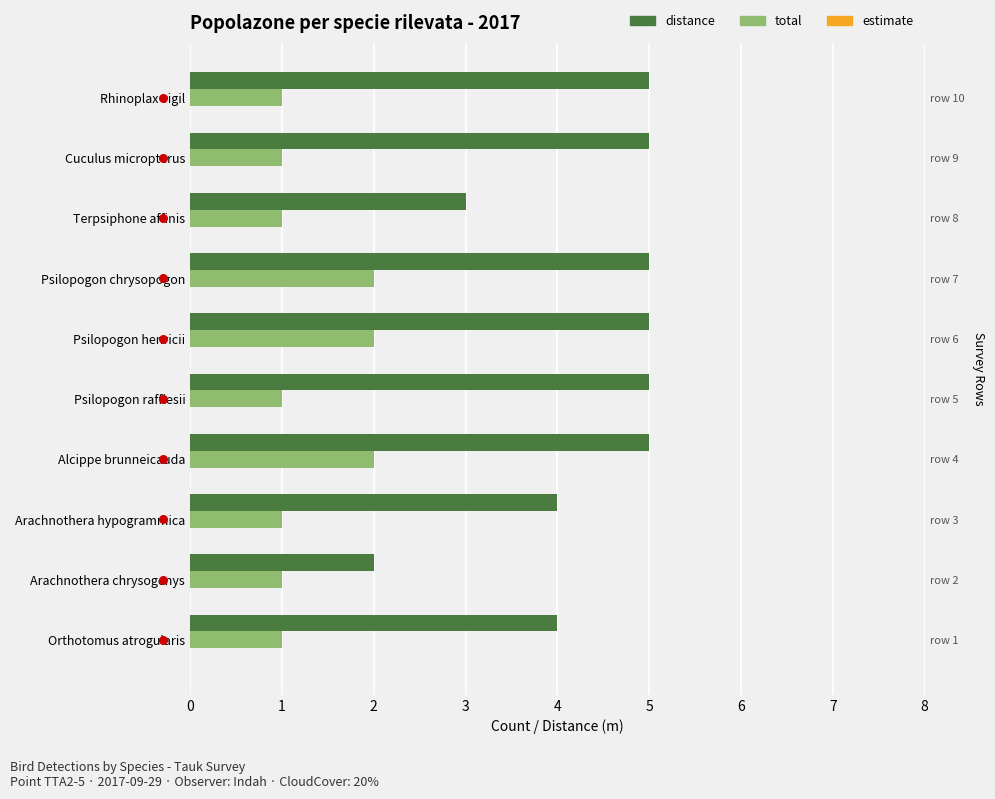

Is the value of estimate at 0 greater than the value of total at 5?

No